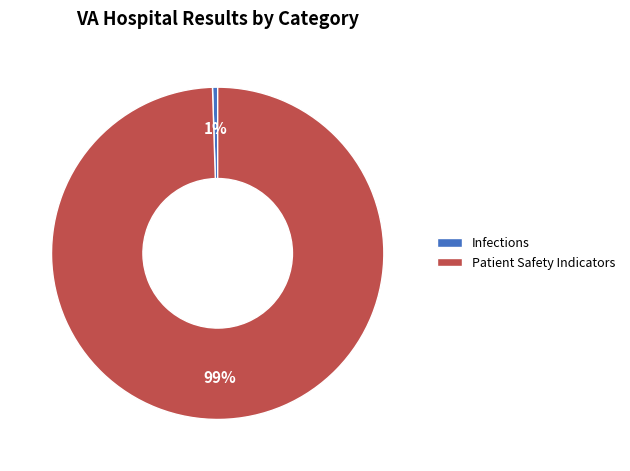

To the nearest percent, what is the combined percentage of Infections and Patient Safety Indicators?

100%